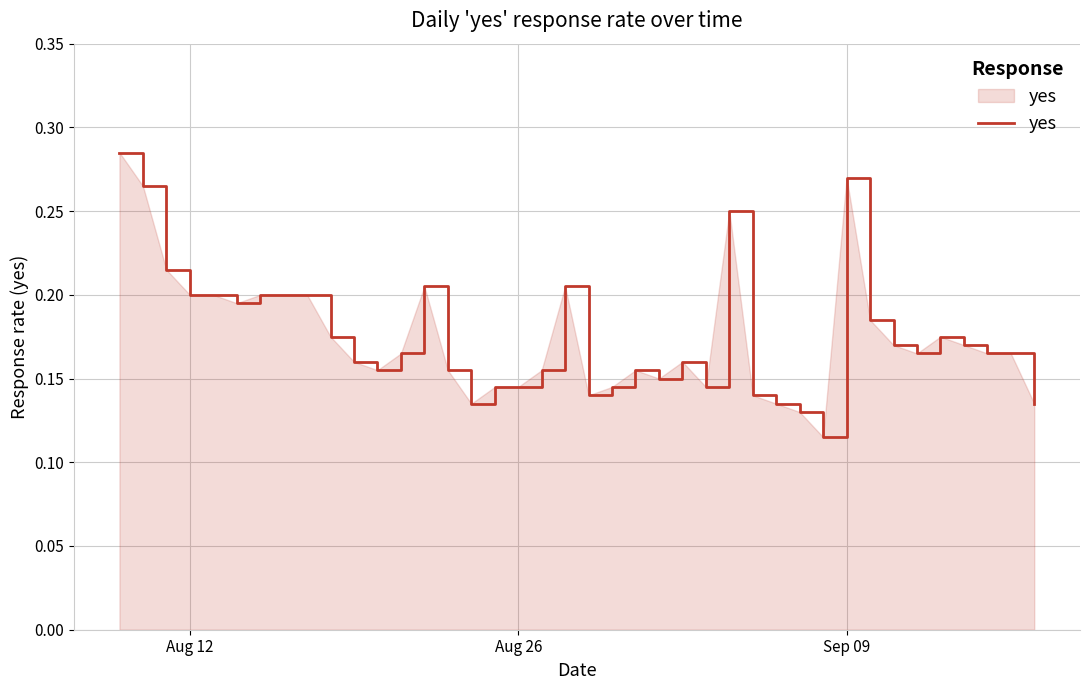

Is this an area chart (filled region under the line)?

Yes